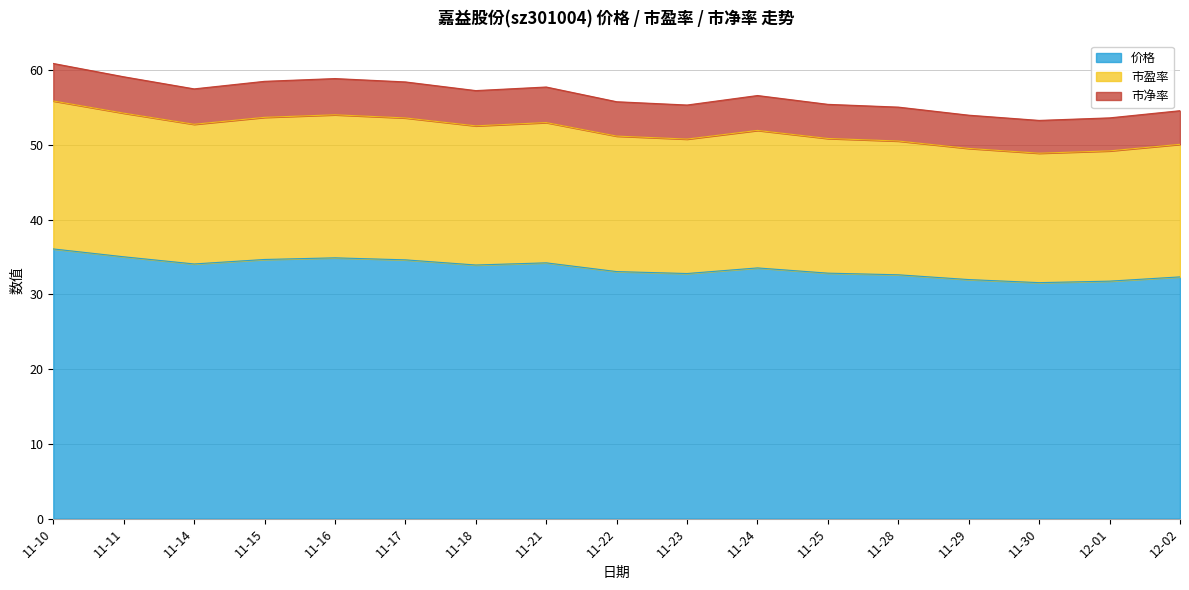

Reading left to right, transcribe all the data shown in this chart.

价格: 36.1	35.0	34.1	34.7	34.9	34.6	33.9	34.2	33.1	32.8	33.5	32.9	32.6	32.0	31.6	31.8	32.4
市盈率: 55.9	54.3	52.8	53.7	54.0	53.6	52.6	53.0	51.2	50.8	51.9	50.9	50.5	49.5	48.9	49.2	50.1
市净率: 60.9	59.1	57.5	58.5	58.9	58.4	57.3	57.8	55.8	55.3	56.6	55.4	55.1	54.0	53.3	53.6	54.6